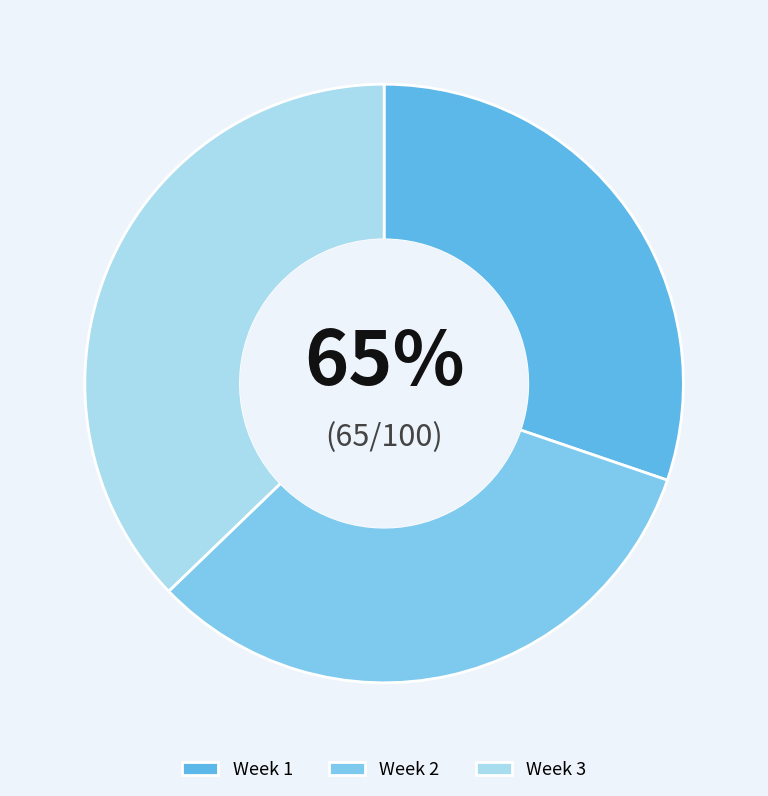

Rank the categories by value from highest to lowest.

Week 3, Week 2, Week 1